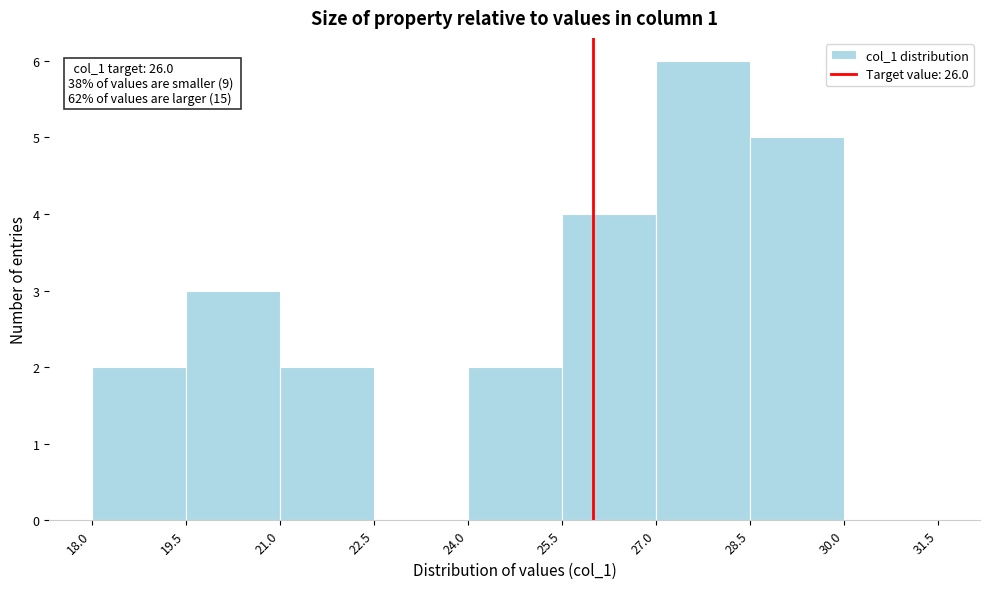

Over which range of the x-axis is the bar tallest?

27.0 to 28.5